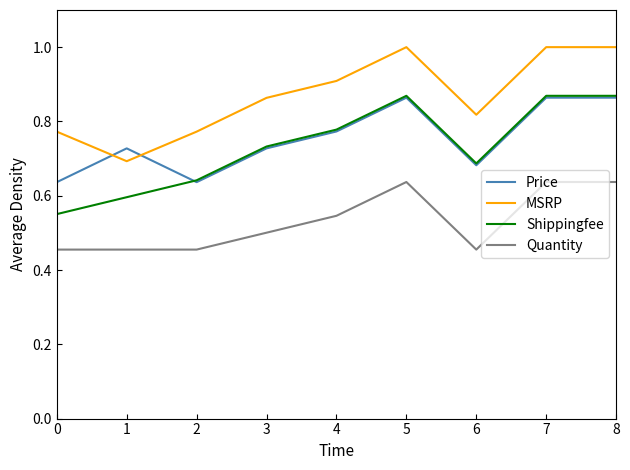

What is the difference between the highest and lowest values at 1?

0.3